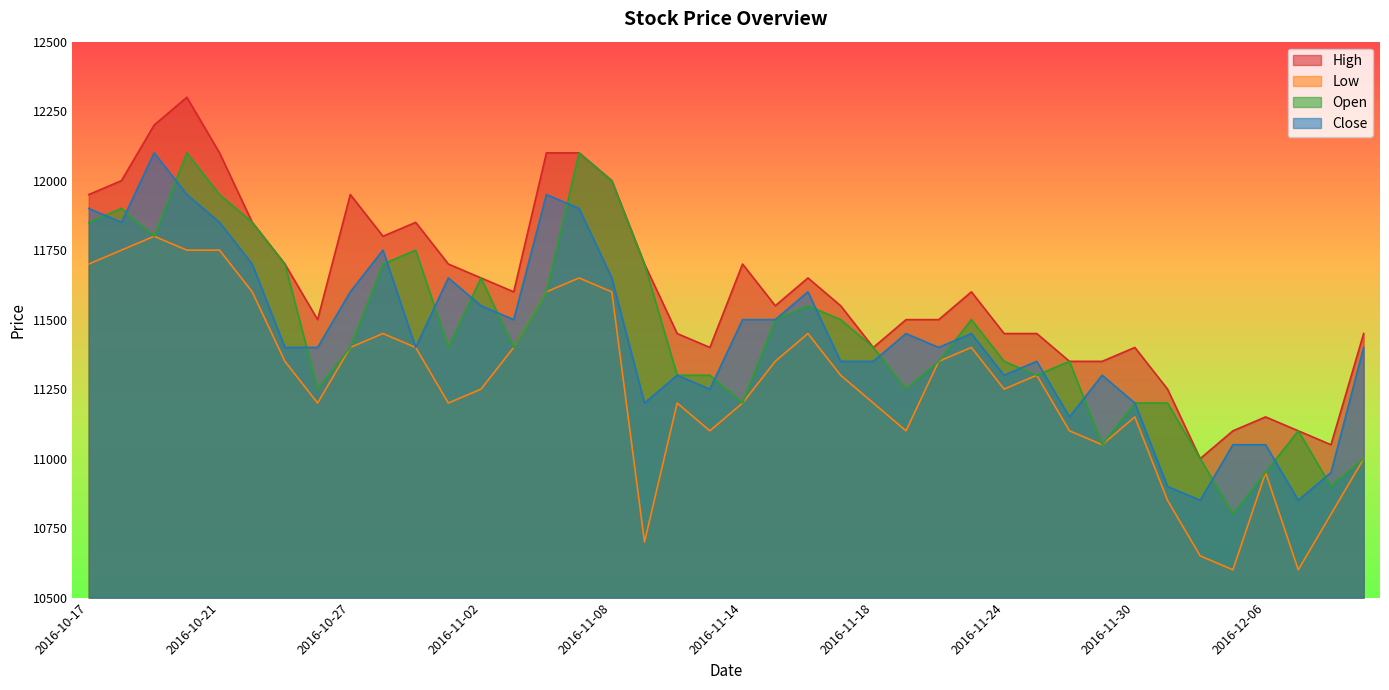

Where does the High series first go above 11600?

2016-10-17